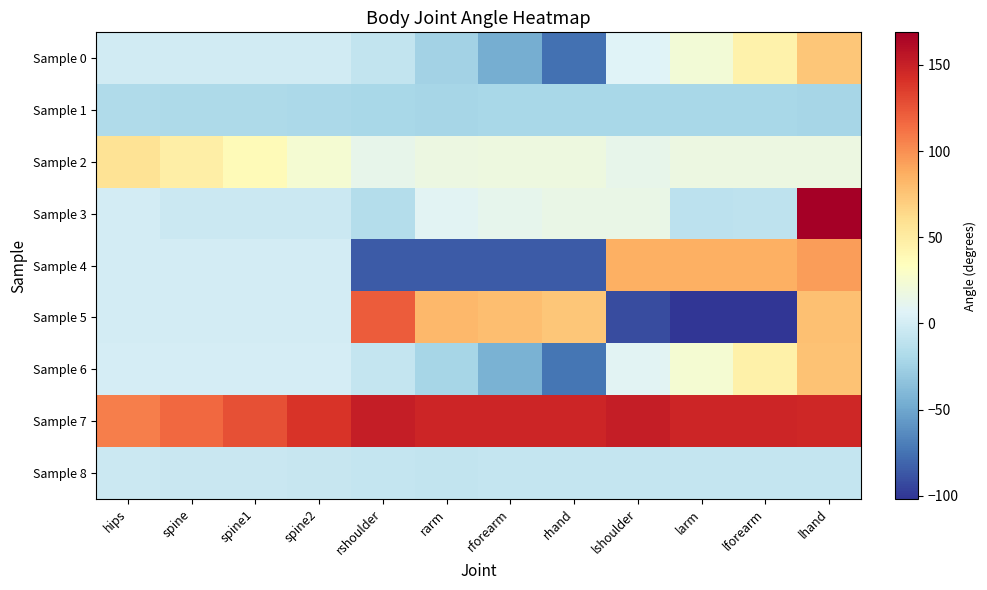

At which category is the sum across all series the highest?

lhand